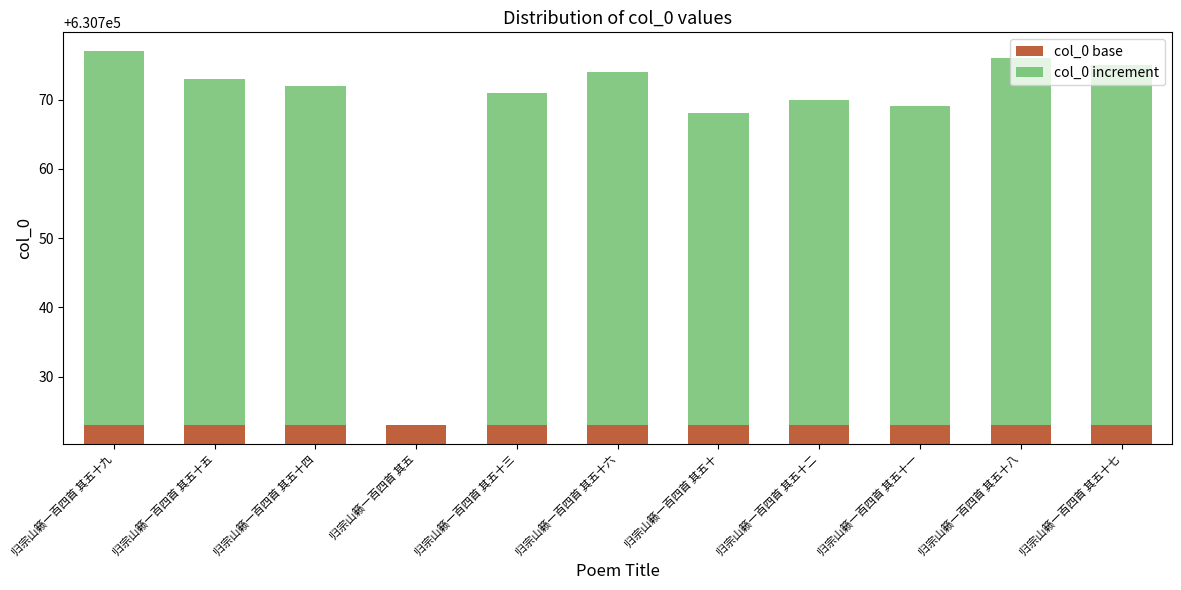

How many groups of bars are there?

11